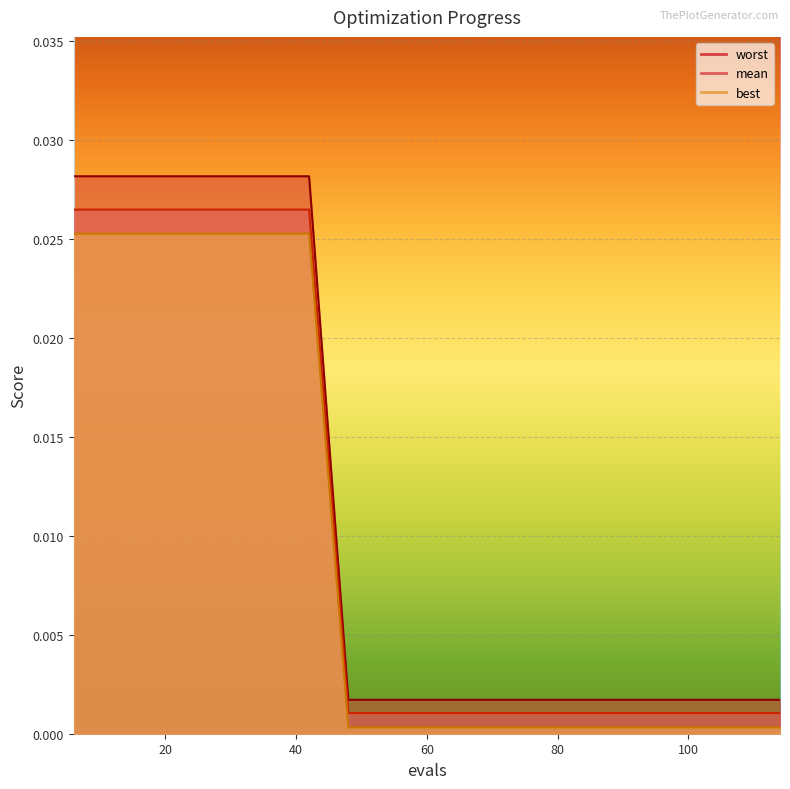

At 66, list the series in order from largest to smallest.

best, mean, worst